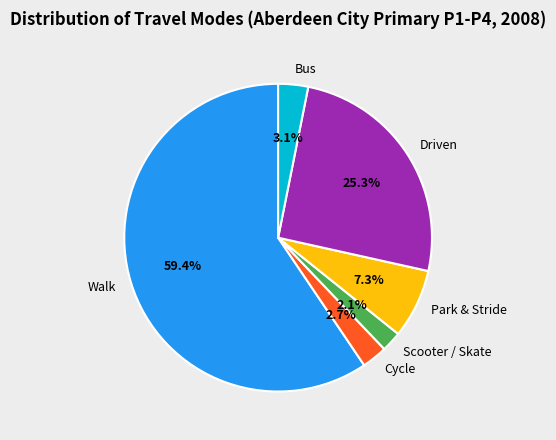

True or false: Walk accounts for 46% of the total.

False